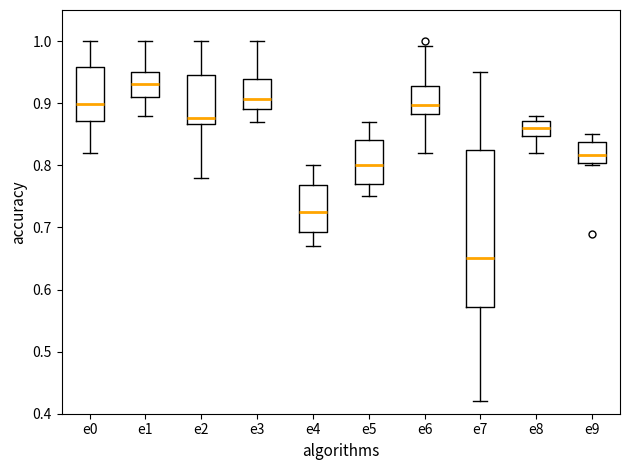

Reading left to right, read every box against the y-axis: the position of its median line, the range the box covers, and the ends of its whiskers. The values are not printed on the chart, so give them approximately, as read against the axis.

e0: median 0.90, box 0.87 to 0.96, whiskers 0.82 to 1.00
e1: median 0.93, box 0.91 to 0.95, whiskers 0.88 to 1.00
e2: median 0.88, box 0.87 to 0.95, whiskers 0.78 to 1.00
e3: median 0.91, box 0.89 to 0.94, whiskers 0.87 to 1.00
e4: median 0.72, box 0.69 to 0.77, whiskers 0.67 to 0.80
e5: median 0.80, box 0.77 to 0.84, whiskers 0.75 to 0.87
e6: median 0.90, box 0.88 to 0.93, whiskers 0.82 to 0.99
e7: median 0.65, box 0.57 to 0.83, whiskers 0.42 to 0.95
e8: median 0.86, box 0.85 to 0.87, whiskers 0.82 to 0.88
e9: median 0.82, box 0.80 to 0.84, whiskers 0.80 (just below the box's lower edge) to 0.85